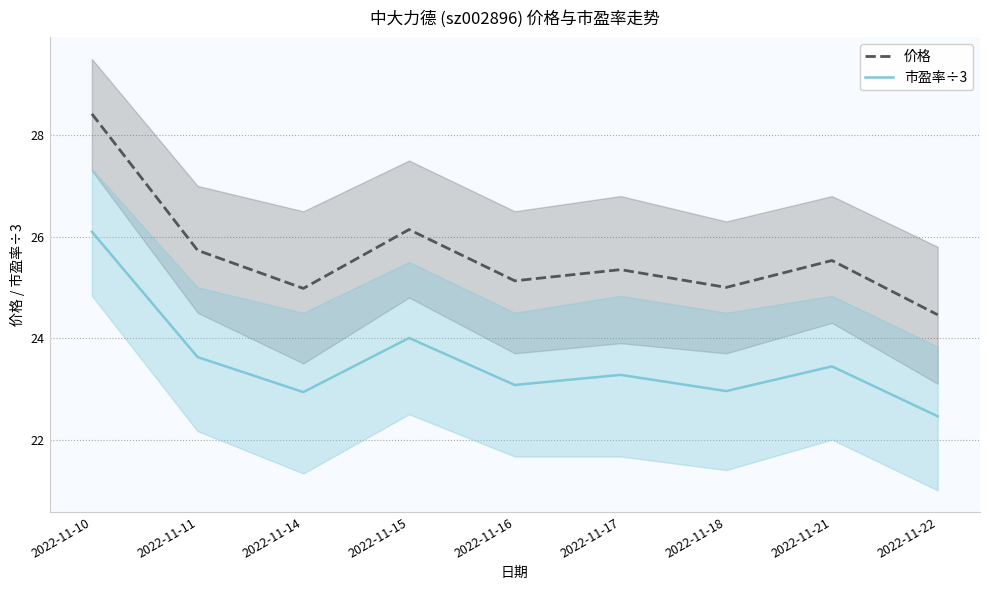

At which category is the sum across all series the highest?

2022-11-10